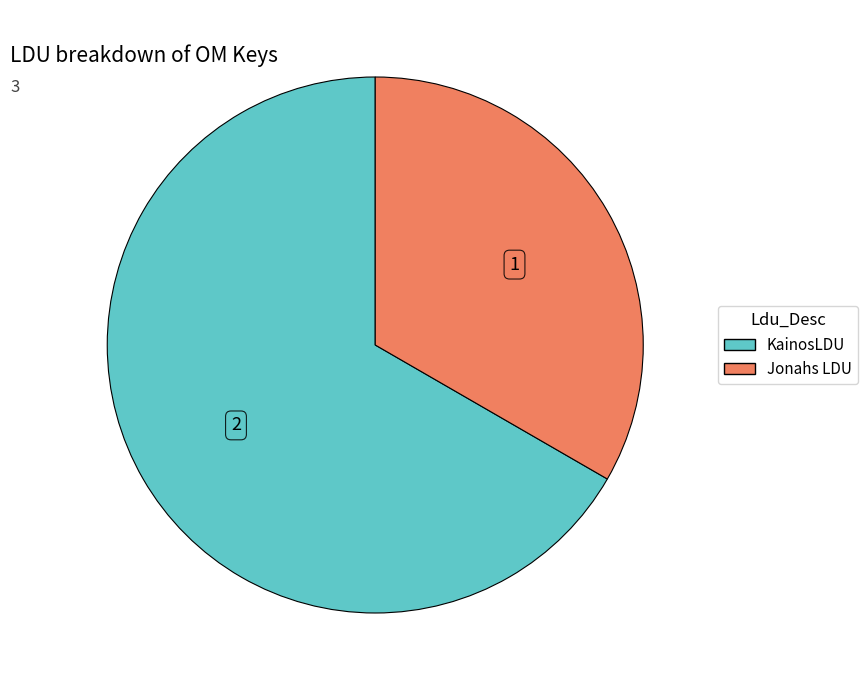

Is the sum of Jonahs LDU and KainosLDU greater than half?

Yes